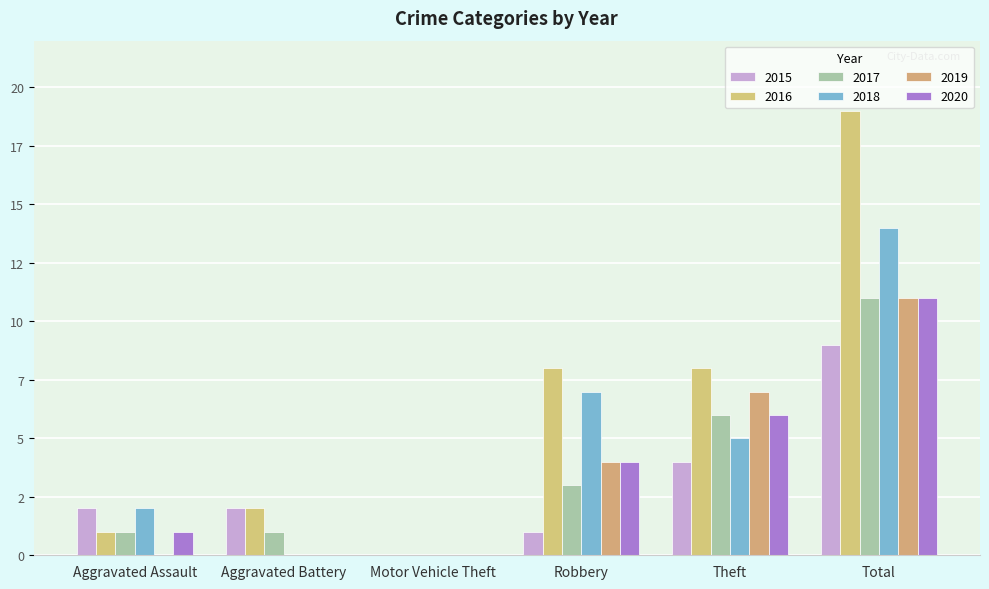

Read the 2015 value at Aggravated Assault.

2